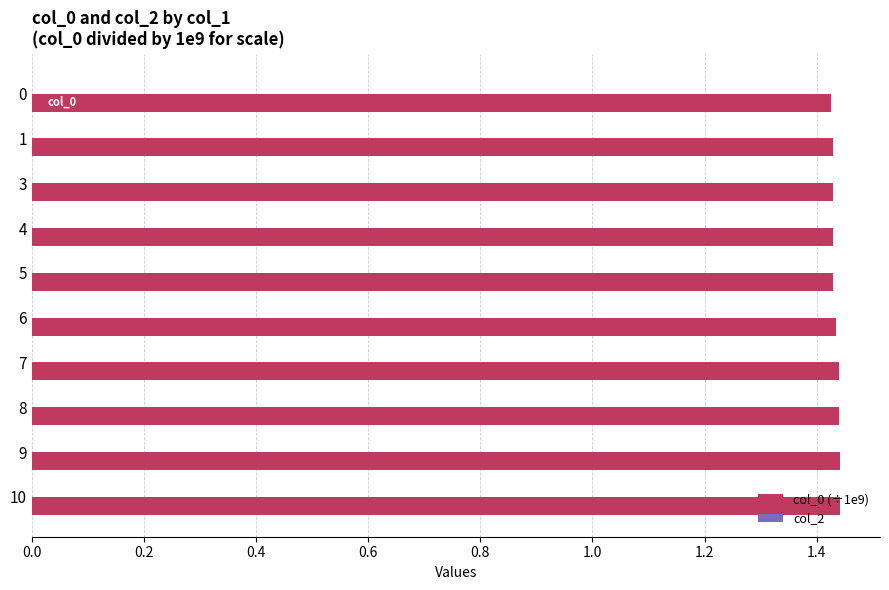

Is it true that the value at 0 is 0.3?

False